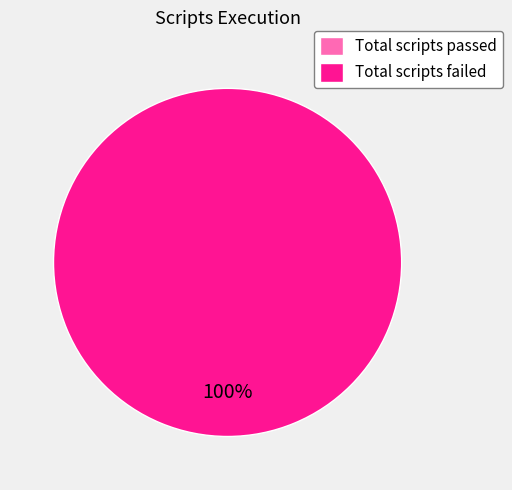

Between Total scripts failed and Total scripts passed, which is larger?

Total scripts failed